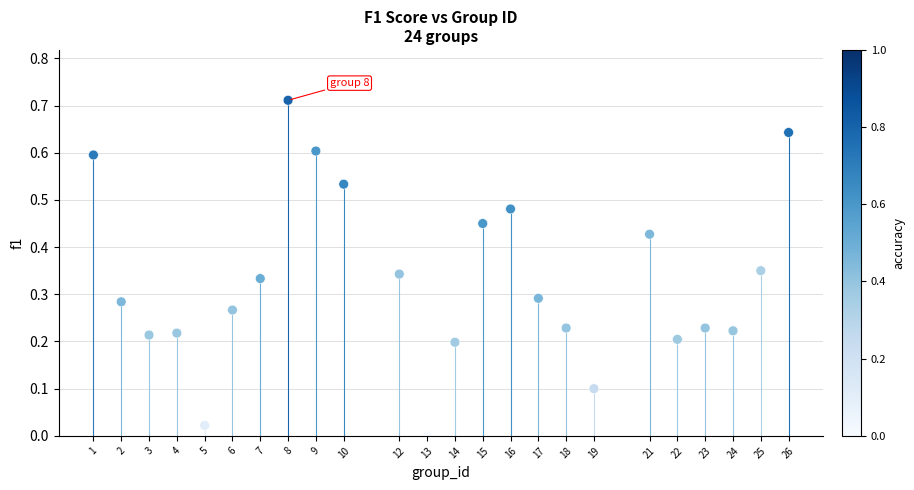

What is the range of X values (max minus min)?

25.0